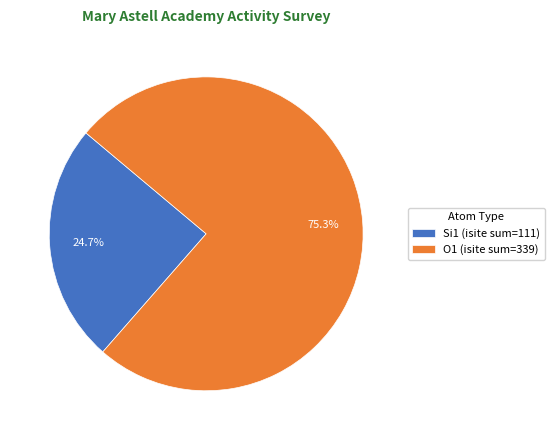

Is there any slice that represents more than half of the pie?

Yes